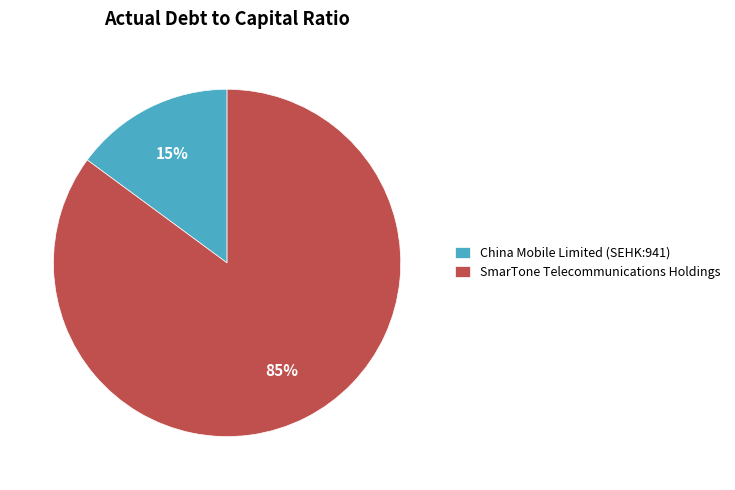

What is the majority slice?

SmarTone Telecommunications Holdings